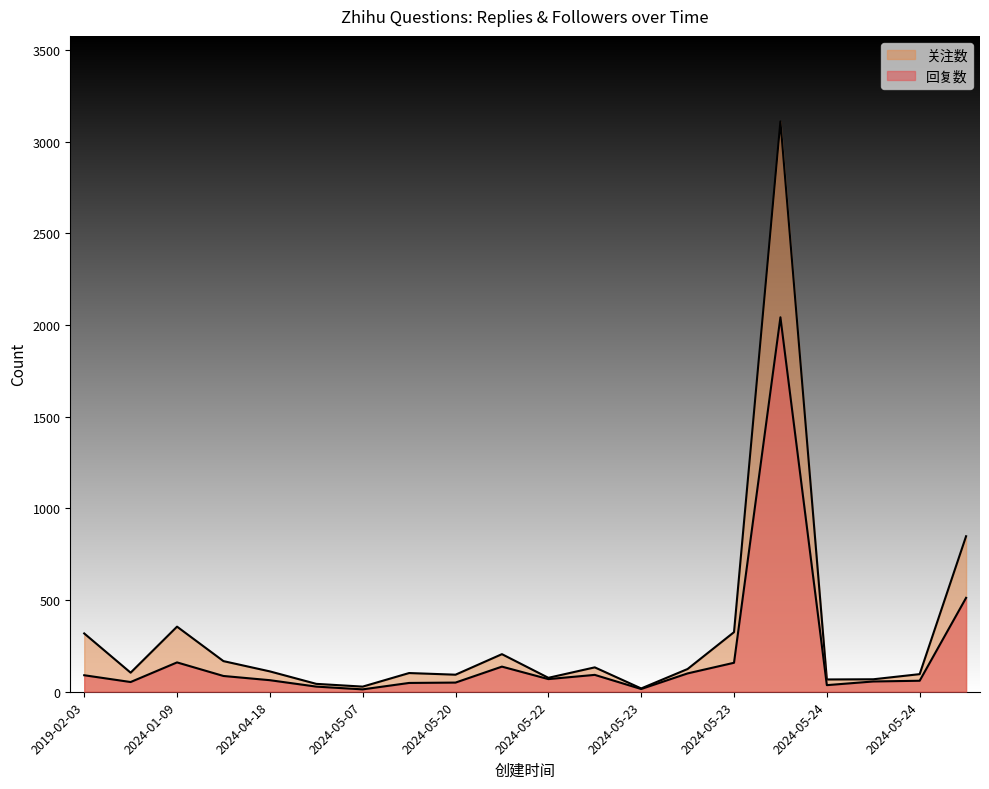

Count the number of data series in this chart.

2